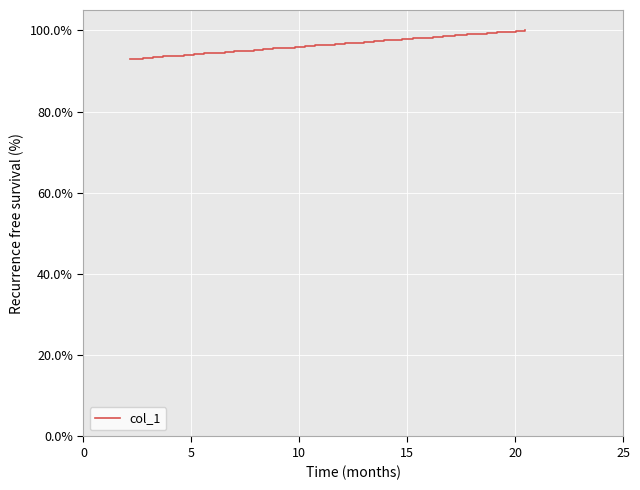

Is this an area chart (filled region under the line)?

No